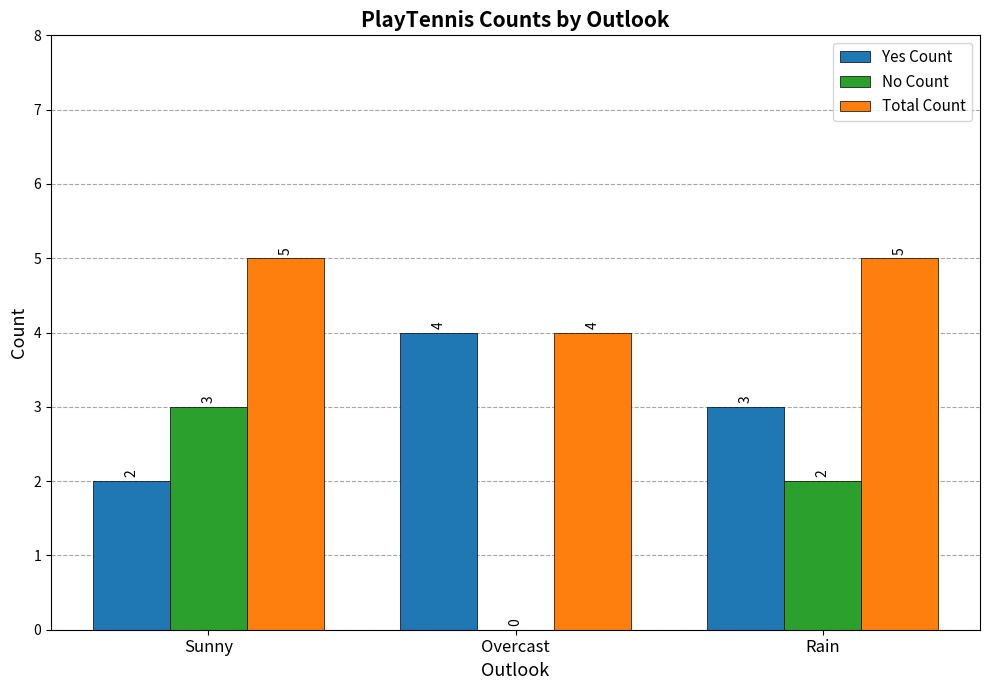

Where does the Yes Count series first go above 3?

Overcast